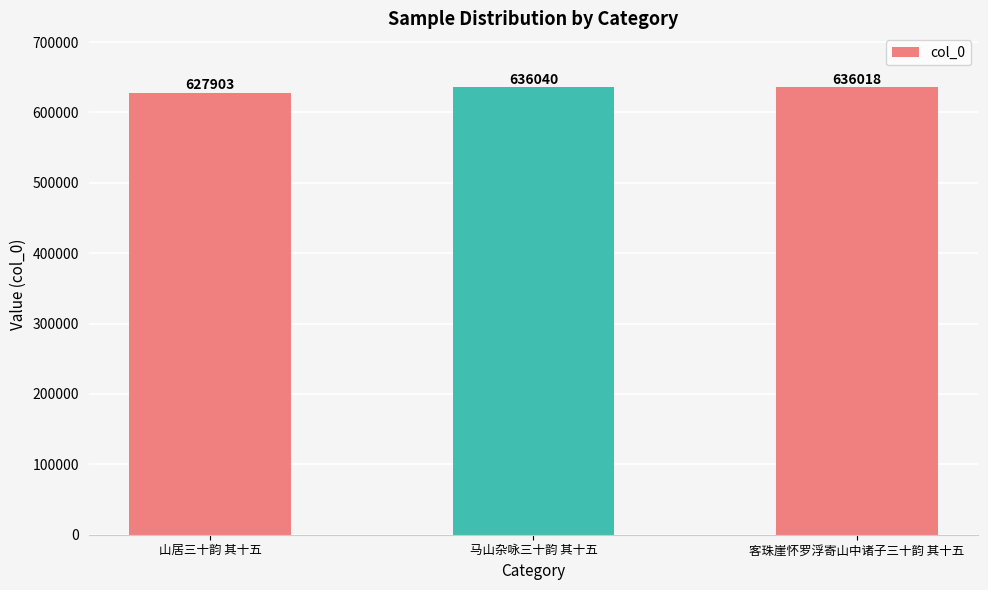

What is the change in value from 山居三十韵 其十五 to 马山杂咏三十韵 其十五?

+8137